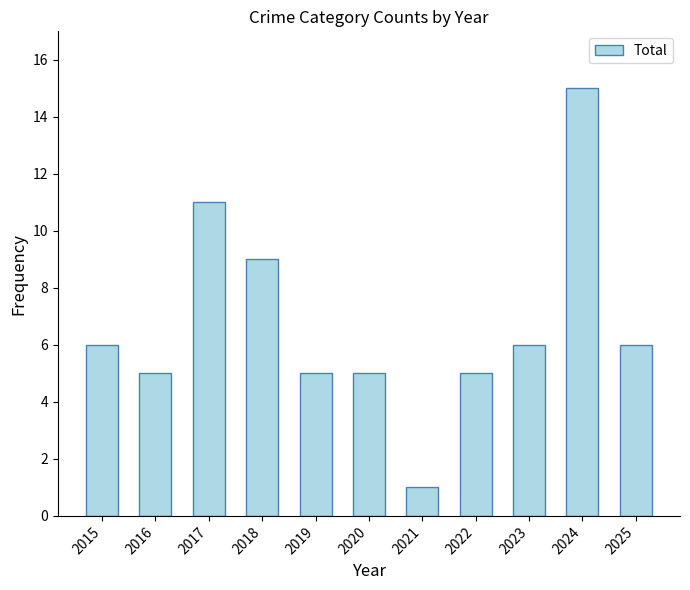

Reading right to left, what are all the values shown in this chart?

2025=6	2024=15	2023=6	2022=5	2021=1	2020=5	2019=5	2018=9	2017=11	2016=5	2015=6